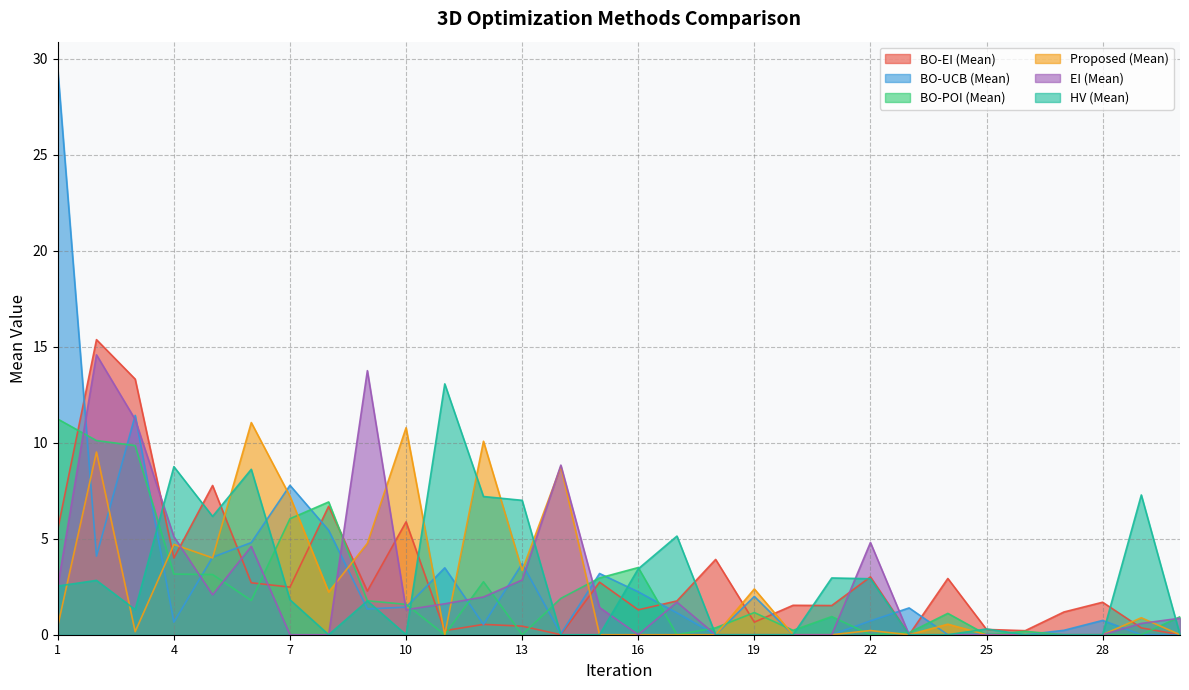

What is the value of the Proposed (Mean) point at the 9th from the left?

4.8